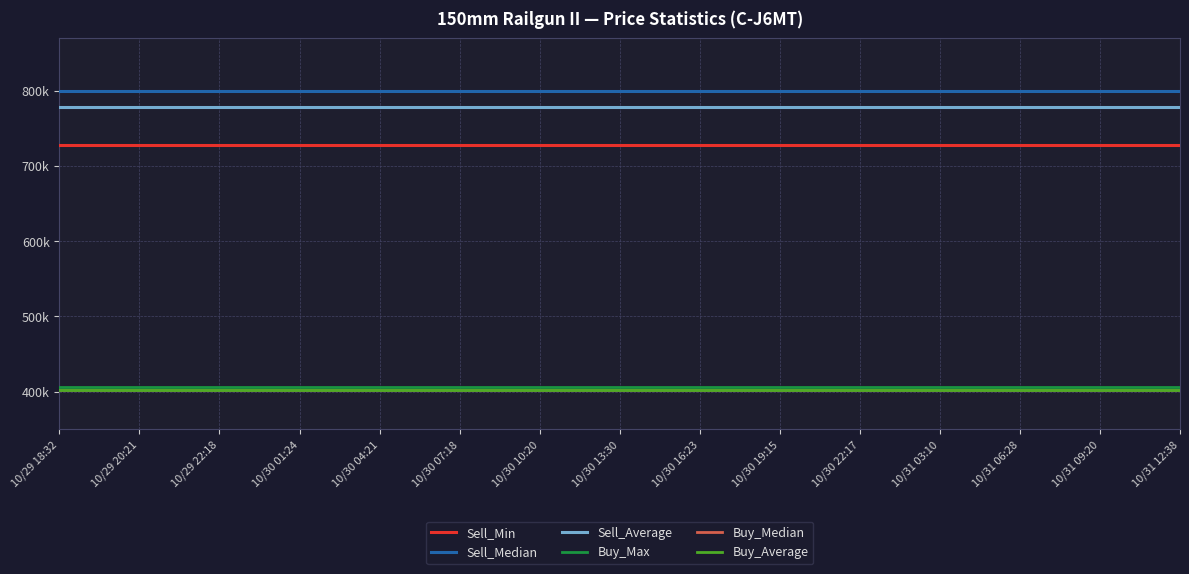

What are all the series names shown in the legend?

Sell_Min, Sell_Median, Sell_Average, Buy_Max, Buy_Median, Buy_Average